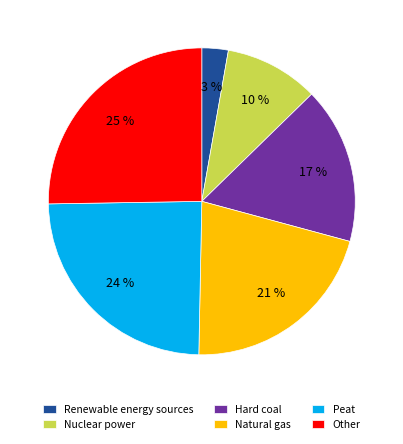

To the nearest percent, what portion does Peat represent?

24%